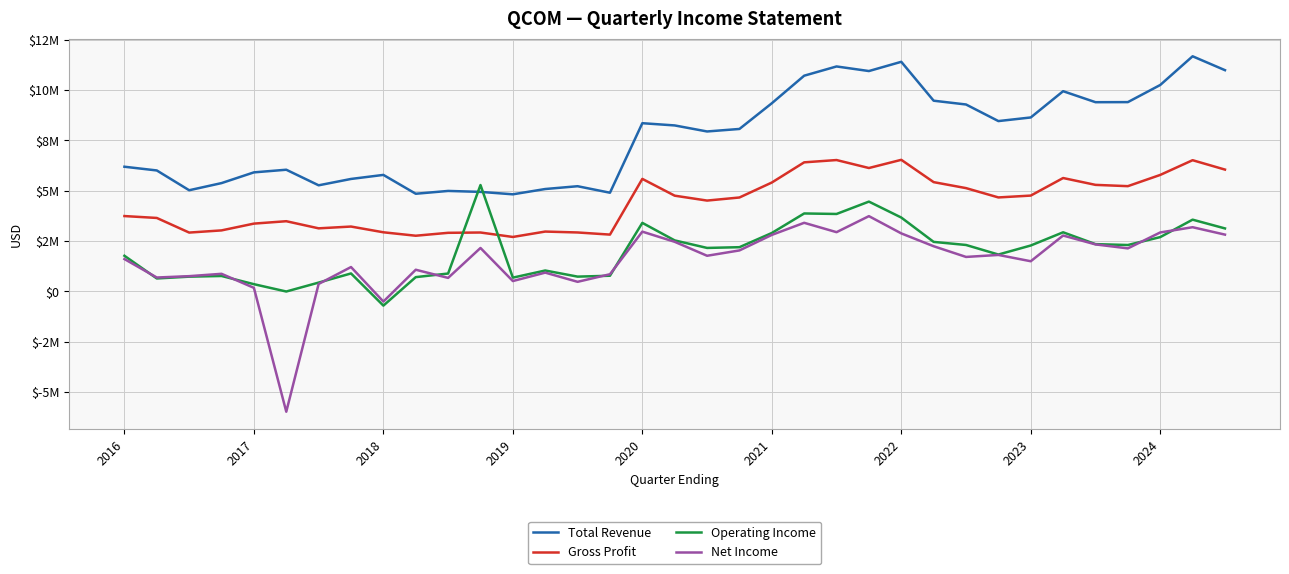

After their last crossing, which series has the higher values: Operating Income or Total Revenue?

Total Revenue